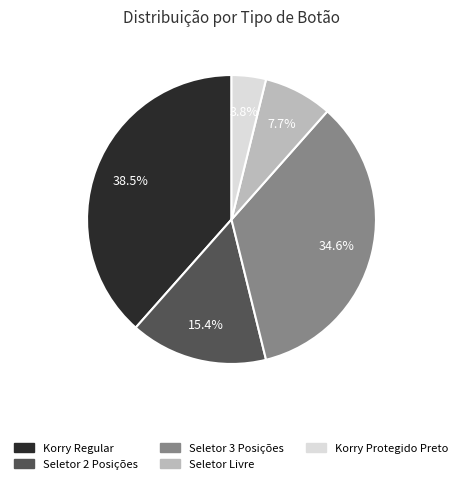

What percentage is the Korry Protegido Preto slice, to the nearest percent?

4%